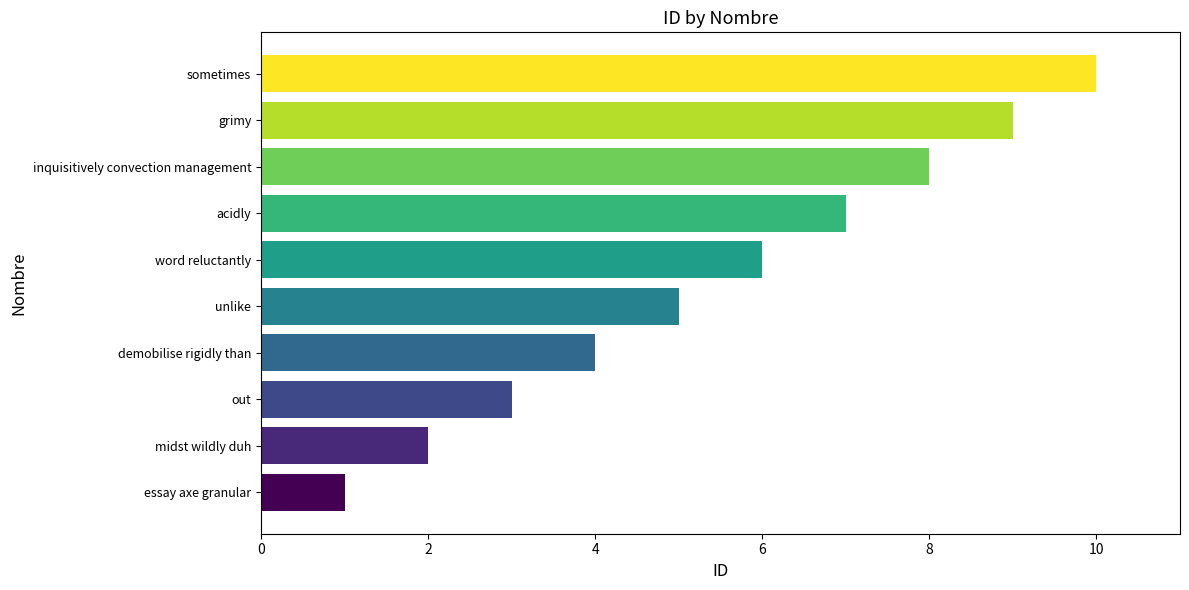

At which category does the chart reach its peak across all series?

sometimes